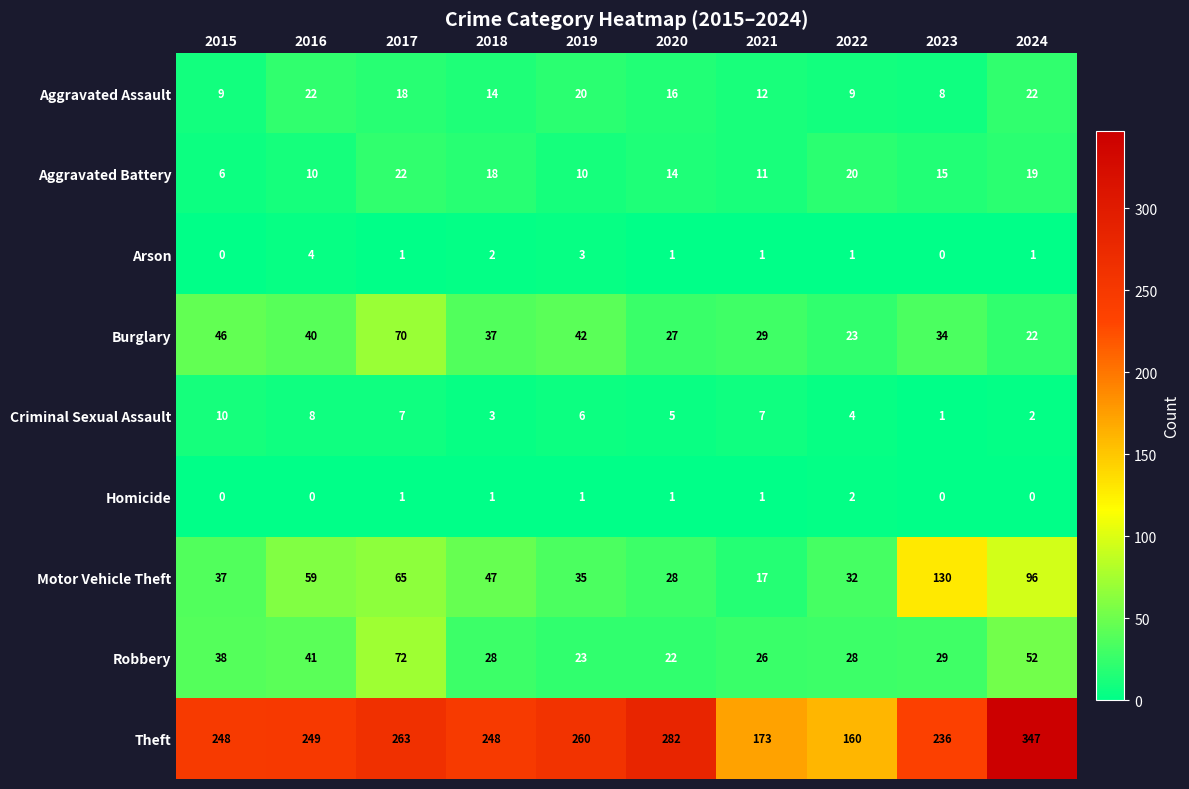

The Criminal Sexual Assault series shows 5 at 2020. True or false?

True